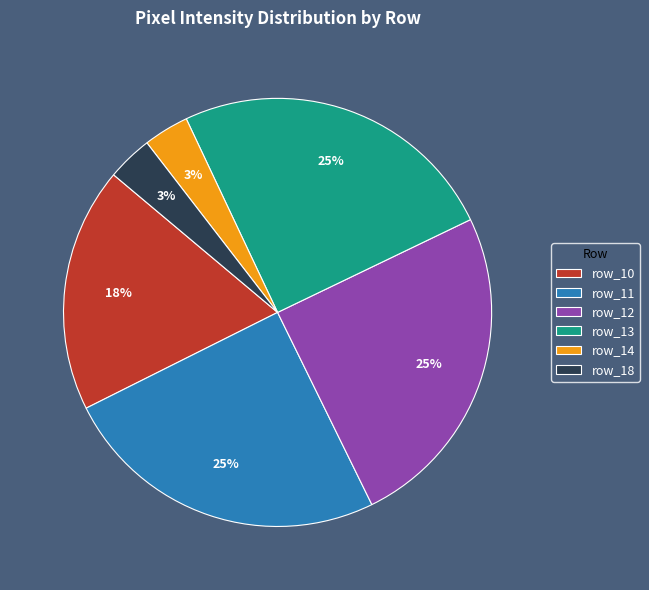

True or false: row_11 accounts for 25% of the total.

True